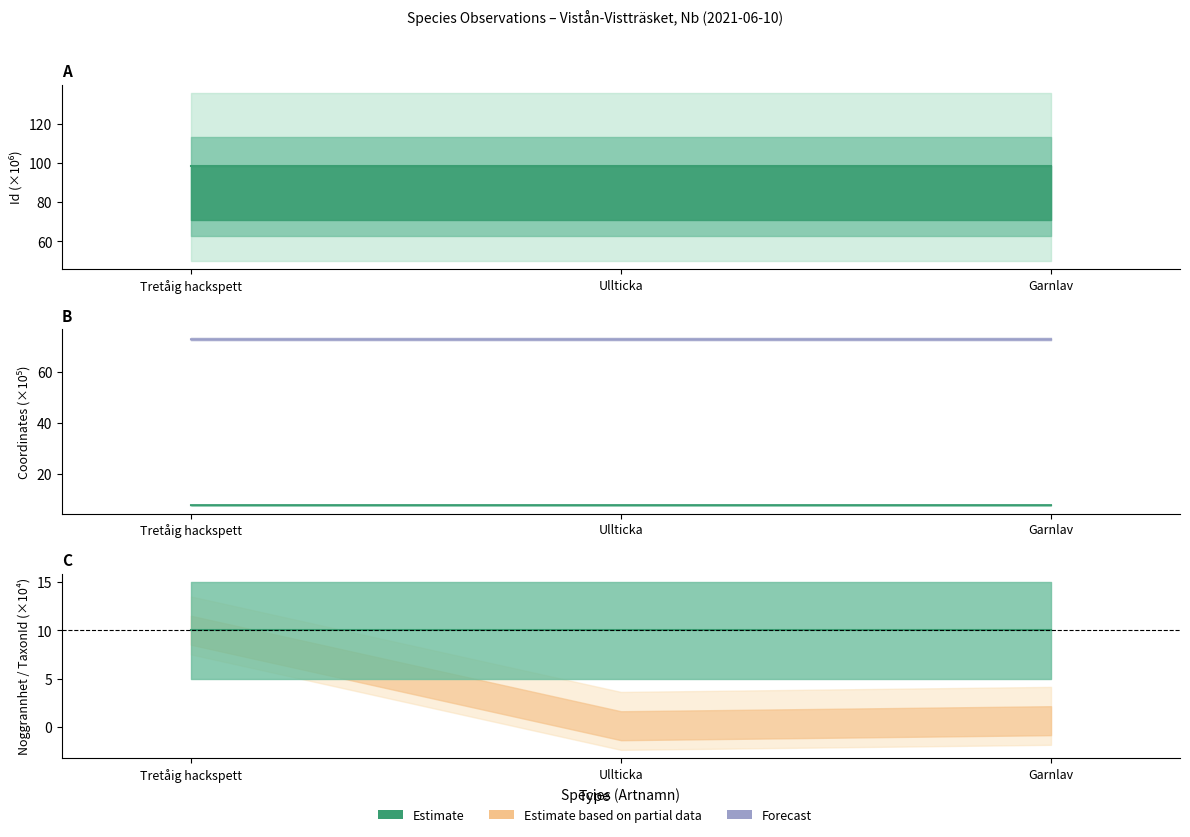

What is the highest value of the Id series?

98.3